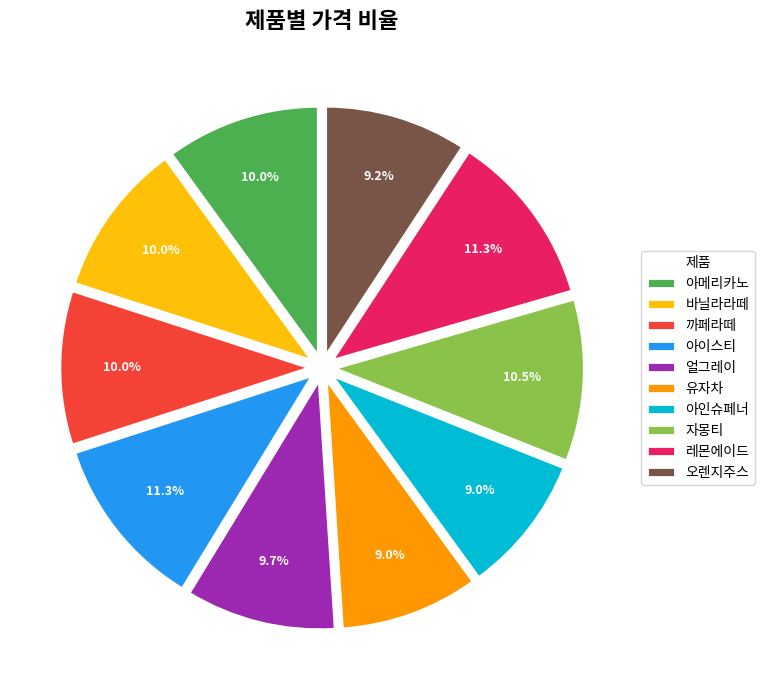

Is the sum of 까페라떼 and 아이스티 greater than half?

No